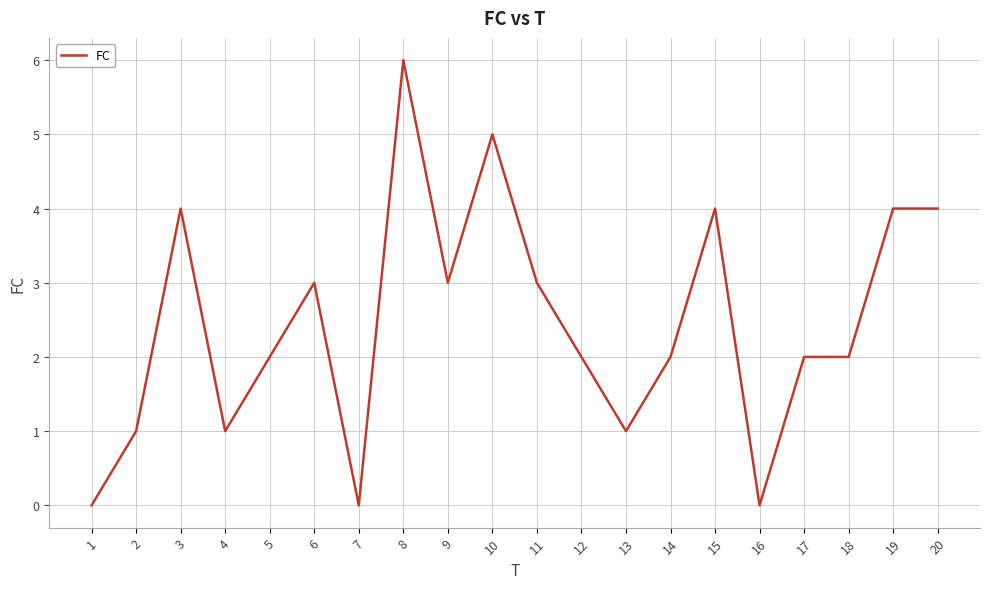

What is the maximum value shown in the chart?

6